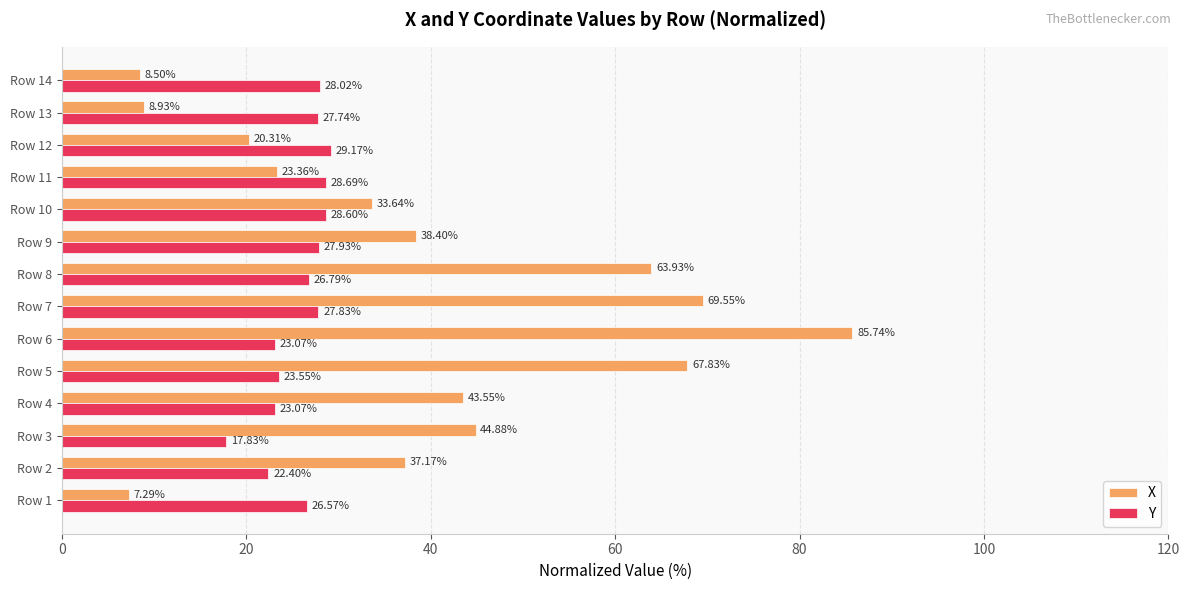

At which category is the sum across all series the highest?

Row 6